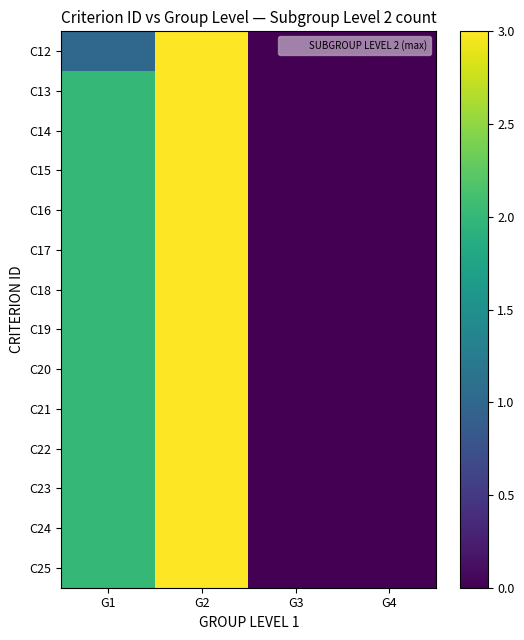

Reading left to right, extract all data points from this chart.

C12: G1=1	G2=3	G3=0	G4=0
C13: G1=2	G2=3	G3=0	G4=0
C14: G1=2	G2=3	G3=0	G4=0
C15: G1=2	G2=3	G3=0	G4=0
C16: G1=2	G2=3	G3=0	G4=0
C17: G1=2	G2=3	G3=0	G4=0
C18: G1=2	G2=3	G3=0	G4=0
C19: G1=2	G2=3	G3=0	G4=0
C20: G1=2	G2=3	G3=0	G4=0
C21: G1=2	G2=3	G3=0	G4=0
C22: G1=2	G2=3	G3=0	G4=0
C23: G1=2	G2=3	G3=0	G4=0
C24: G1=2	G2=3	G3=0	G4=0
C25: G1=2	G2=3	G3=0	G4=0